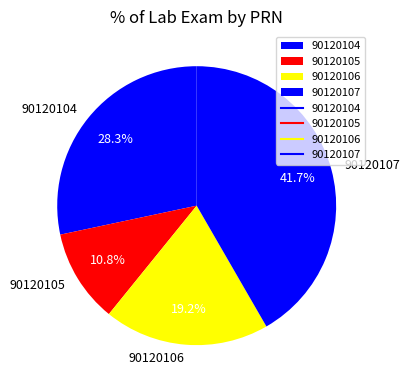

Is it true that 90120107 is 56% of the pie?

False